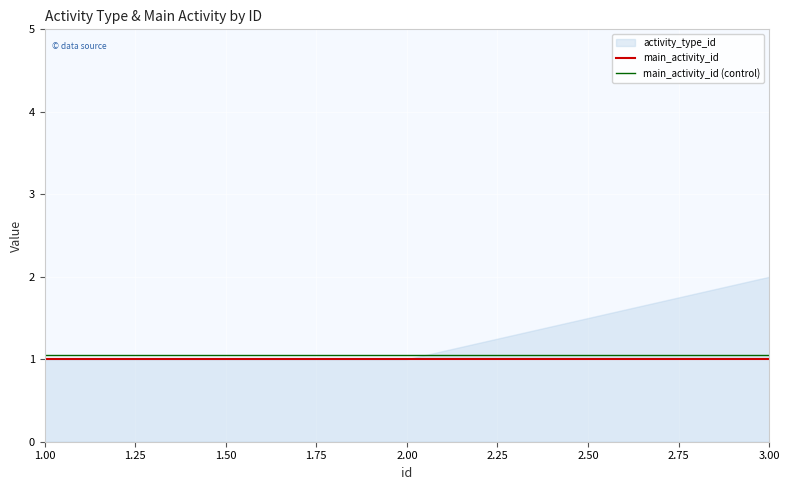

Is it true that main_activity_id (control) equals 0.2 at 1.00?

False